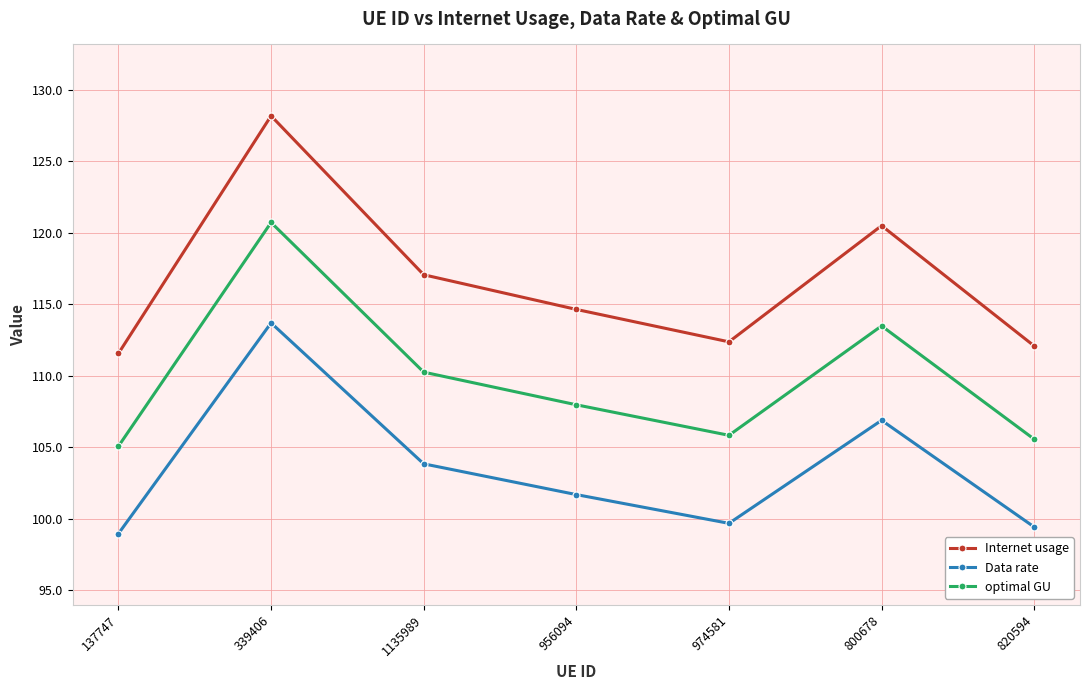

How many interior local peaks does the Data rate series have?

2